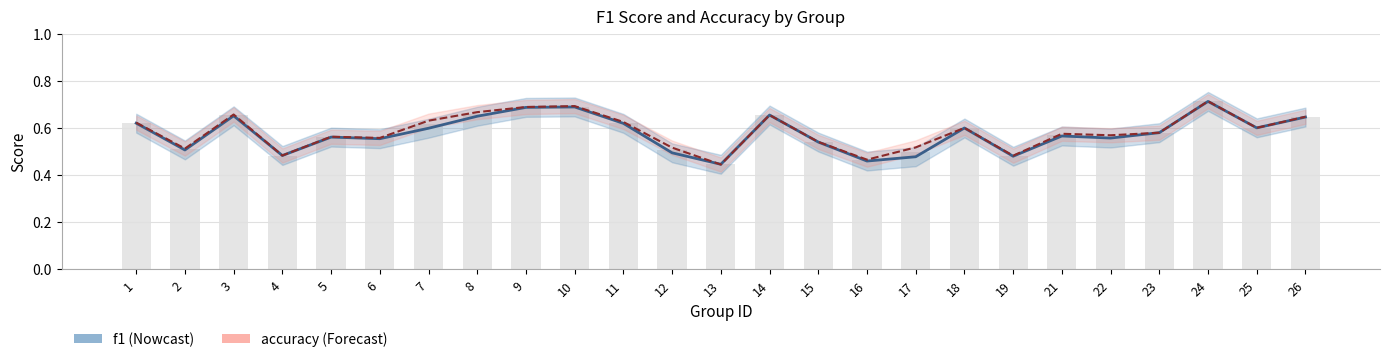

Which series has the widest spread of values?

accuracy